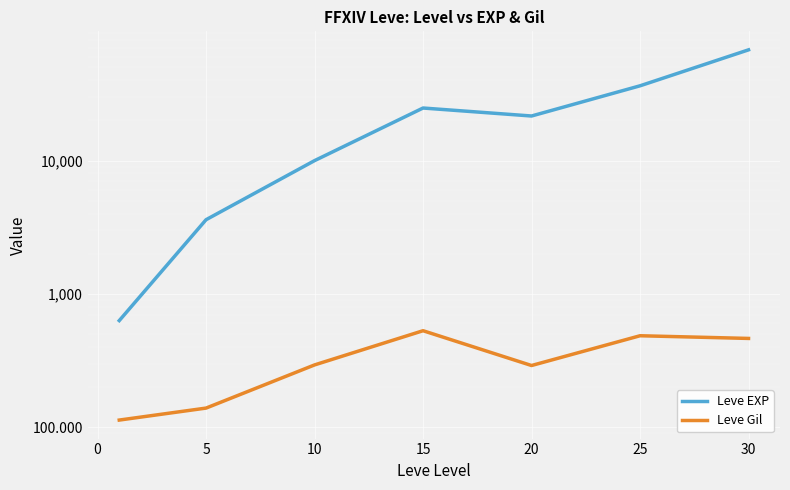

True or false: Leve EXP and Leve Gil cross at least once.

False